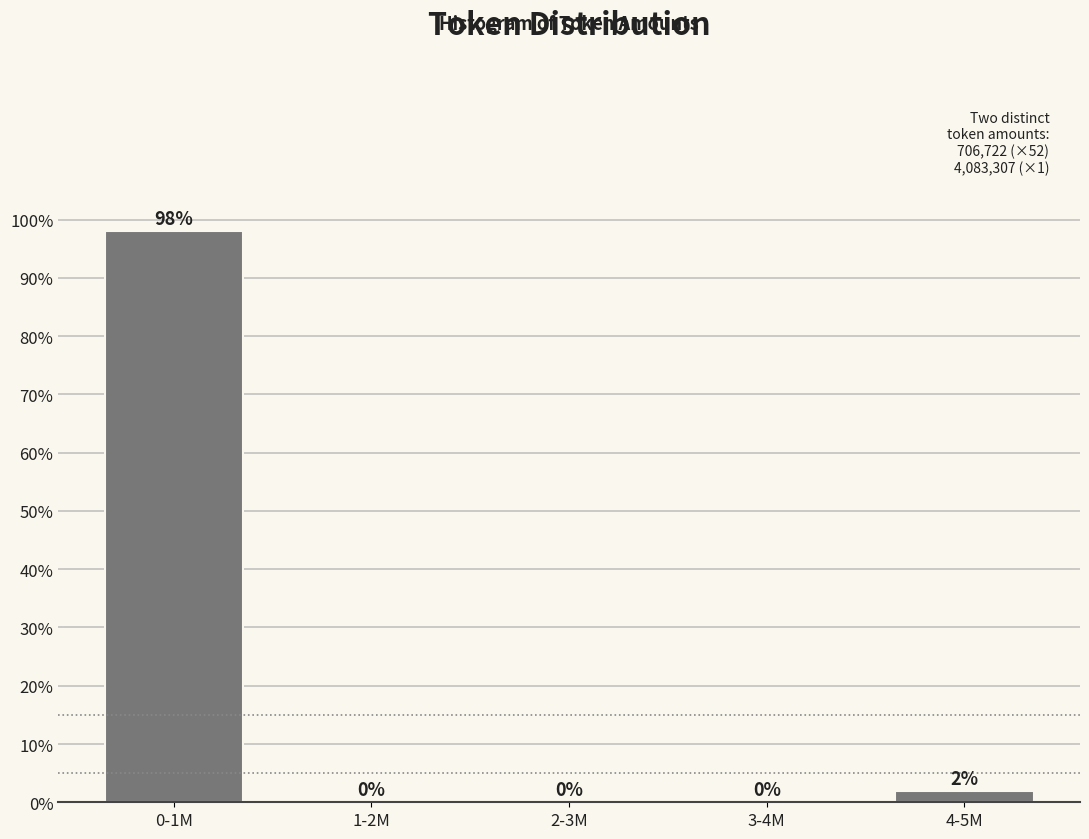

Where is the data nearest to the value 49?

4-5M